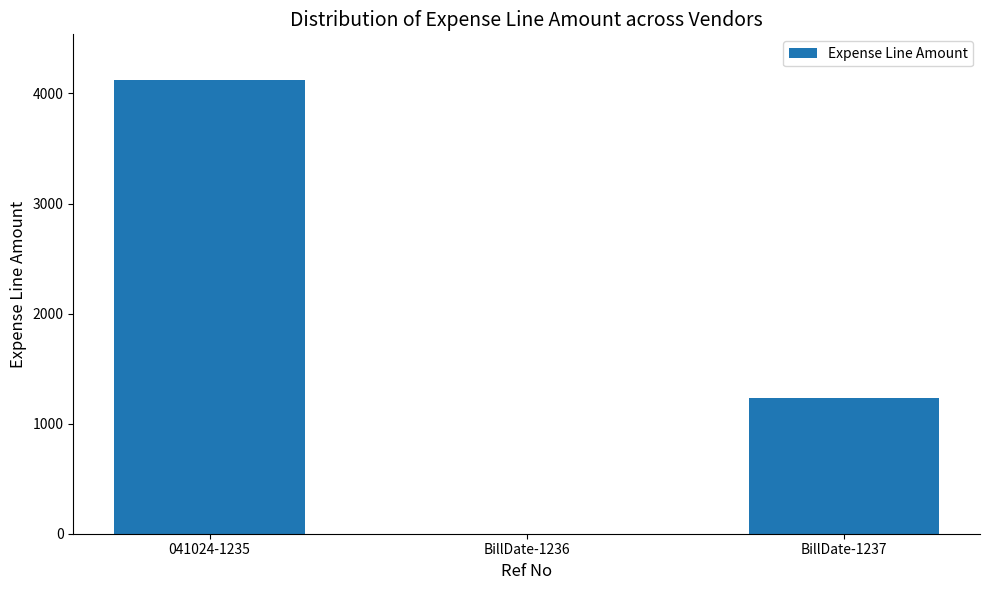

Is it true that the value at 041024-1235 is 4124.8?

True